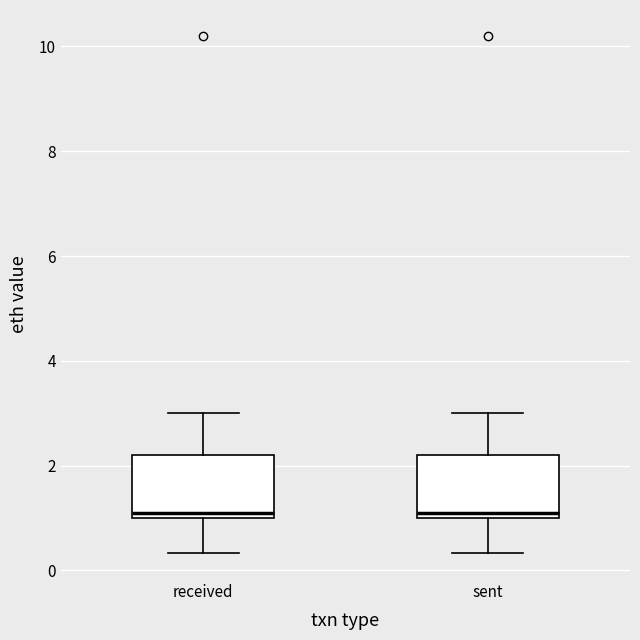

Where does the upper whisker of the box for sent end on the y-axis? The values are not printed on the chart, so give them approximately, as read against the axis.

3.0